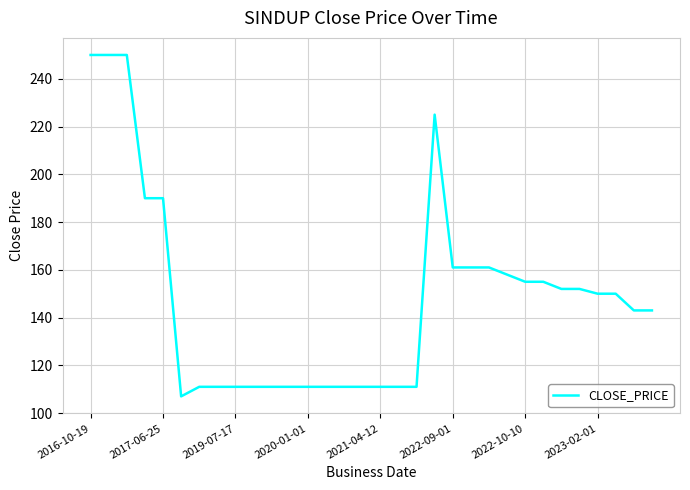

What is the smallest value displayed?

107